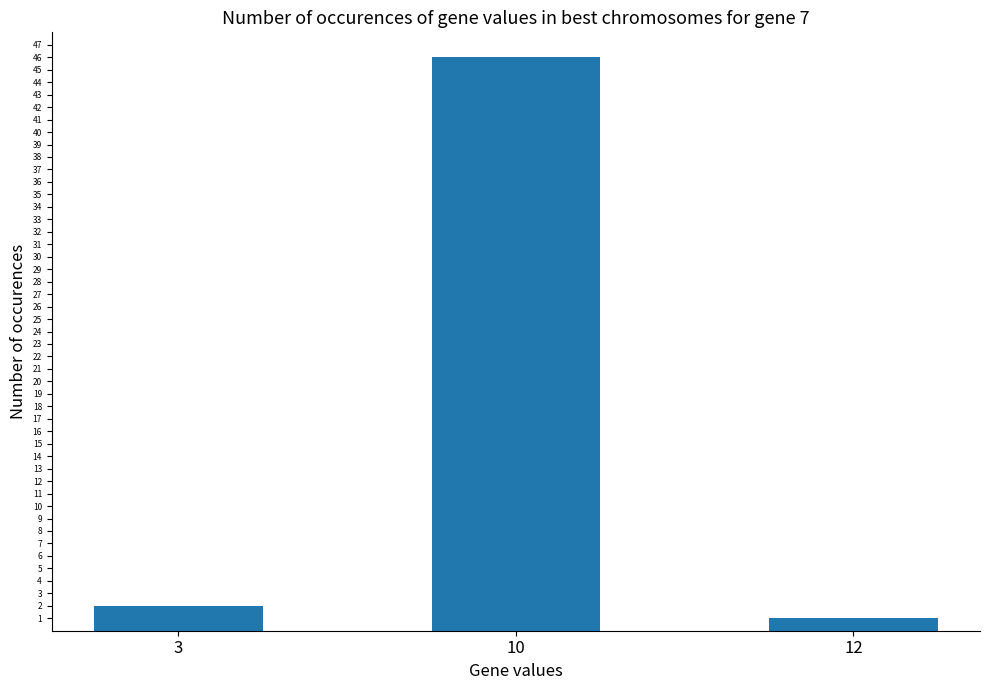

Reading left to right, list all the values displayed in this chart.

3=2	10=46	12=1